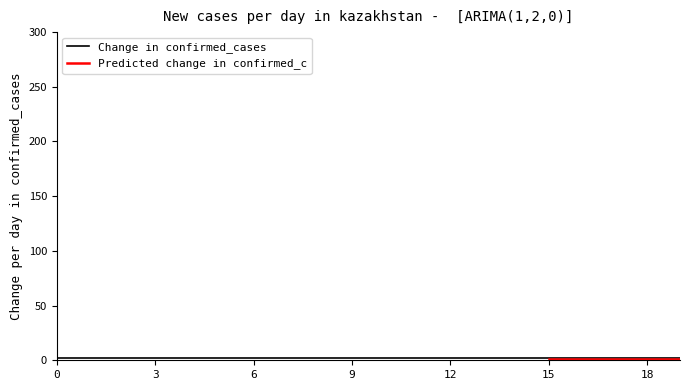

What is the total value across all series at 6?

3